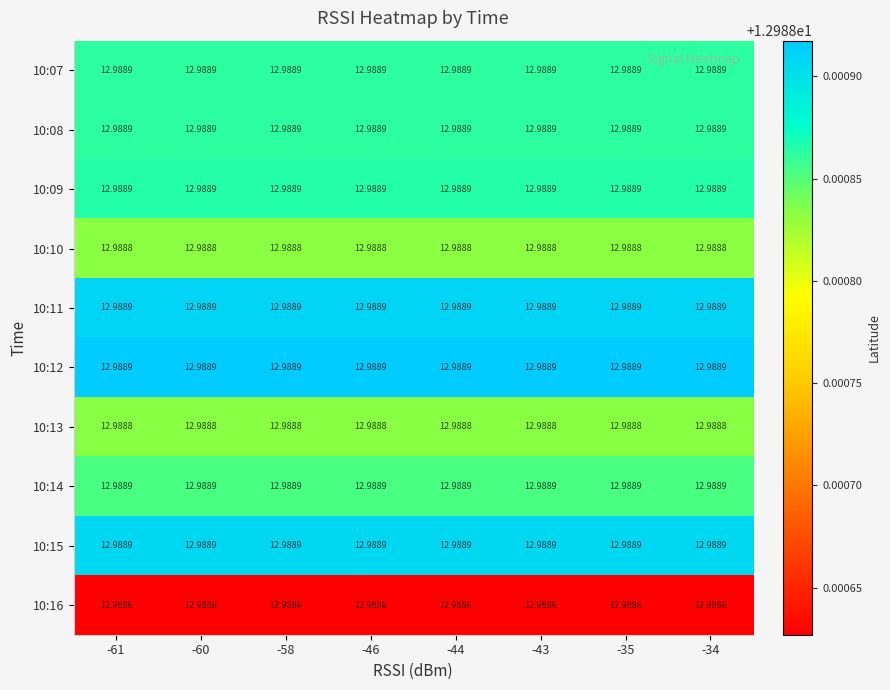

Reading right to left, transcribe all the data shown in this chart.

10:07: -34=13.0	-35=13.0	-43=13.0	-44=13.0	-46=13.0	-58=13.0	-60=13.0	-61=13.0
10:08: -34=13.0	-35=13.0	-43=13.0	-44=13.0	-46=13.0	-58=13.0	-60=13.0	-61=13.0
10:09: -34=13.0	-35=13.0	-43=13.0	-44=13.0	-46=13.0	-58=13.0	-60=13.0	-61=13.0
10:10: -34=13.0	-35=13.0	-43=13.0	-44=13.0	-46=13.0	-58=13.0	-60=13.0	-61=13.0
10:11: -34=13.0	-35=13.0	-43=13.0	-44=13.0	-46=13.0	-58=13.0	-60=13.0	-61=13.0
10:12: -34=13.0	-35=13.0	-43=13.0	-44=13.0	-46=13.0	-58=13.0	-60=13.0	-61=13.0
10:13: -34=13.0	-35=13.0	-43=13.0	-44=13.0	-46=13.0	-58=13.0	-60=13.0	-61=13.0
10:14: -34=13.0	-35=13.0	-43=13.0	-44=13.0	-46=13.0	-58=13.0	-60=13.0	-61=13.0
10:15: -34=13.0	-35=13.0	-43=13.0	-44=13.0	-46=13.0	-58=13.0	-60=13.0	-61=13.0
10:16: -34=13.0	-35=13.0	-43=13.0	-44=13.0	-46=13.0	-58=13.0	-60=13.0	-61=13.0